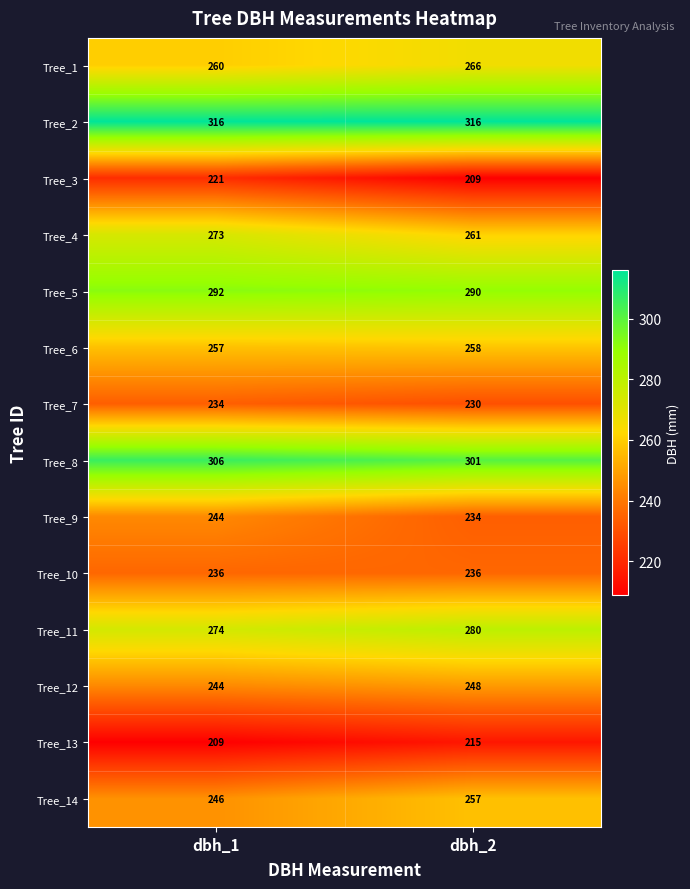

Reading left to right, list all the values displayed in this chart.

Tree_1: 260	266
Tree_2: 316	316
Tree_3: 221	209
Tree_4: 273	261
Tree_5: 292	290
Tree_6: 257	258
Tree_7: 234	230
Tree_8: 306	301
Tree_9: 244	234
Tree_10: 236	236
Tree_11: 274	280
Tree_12: 244	248
Tree_13: 209	215
Tree_14: 246	257